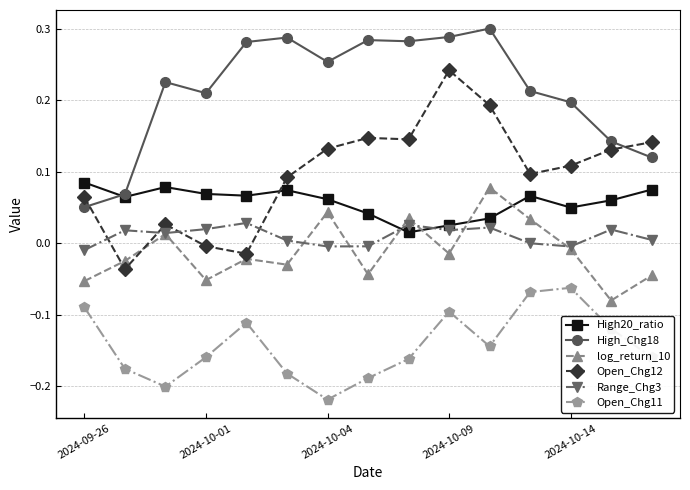

Which series has the largest total across all categories?

High_Chg18